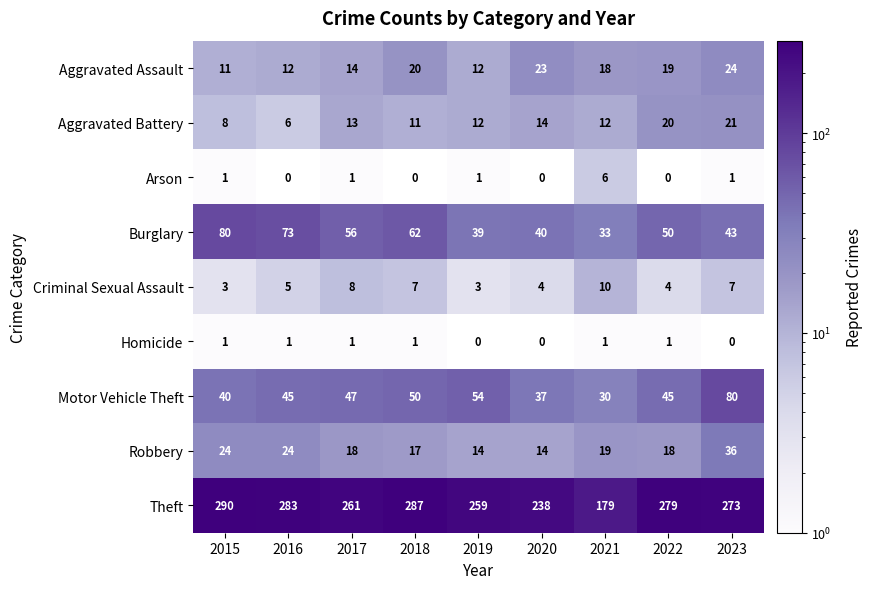

What is the approximate value of Criminal Sexual Assault at 2015?

3